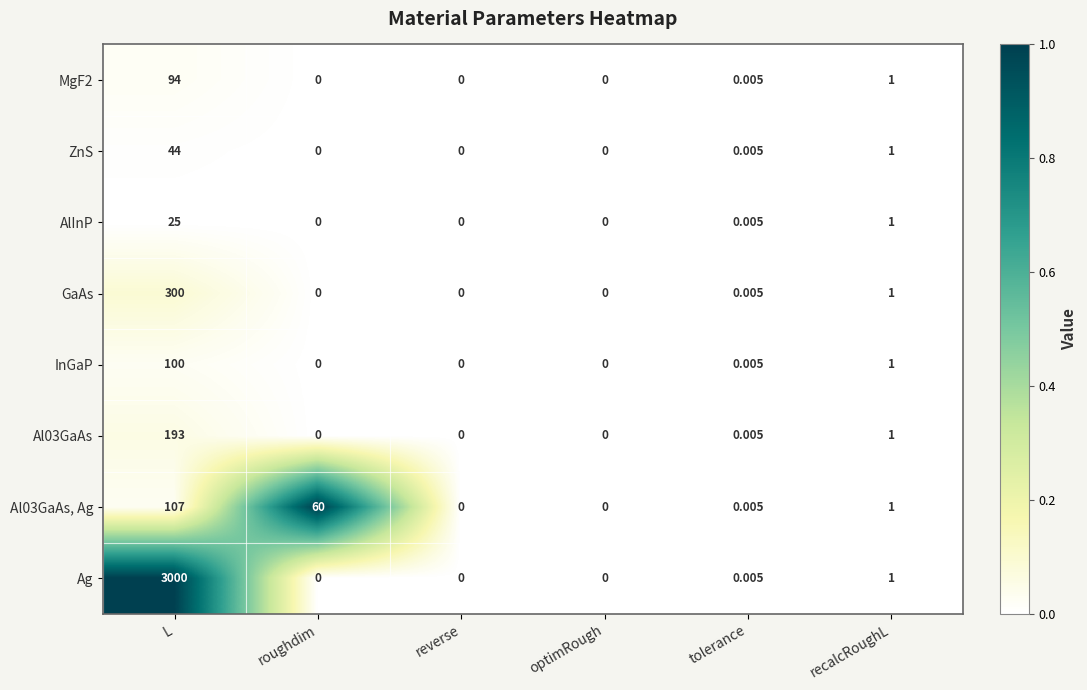

Where is MgF2 nearest to the value 47?

recalcRoughL